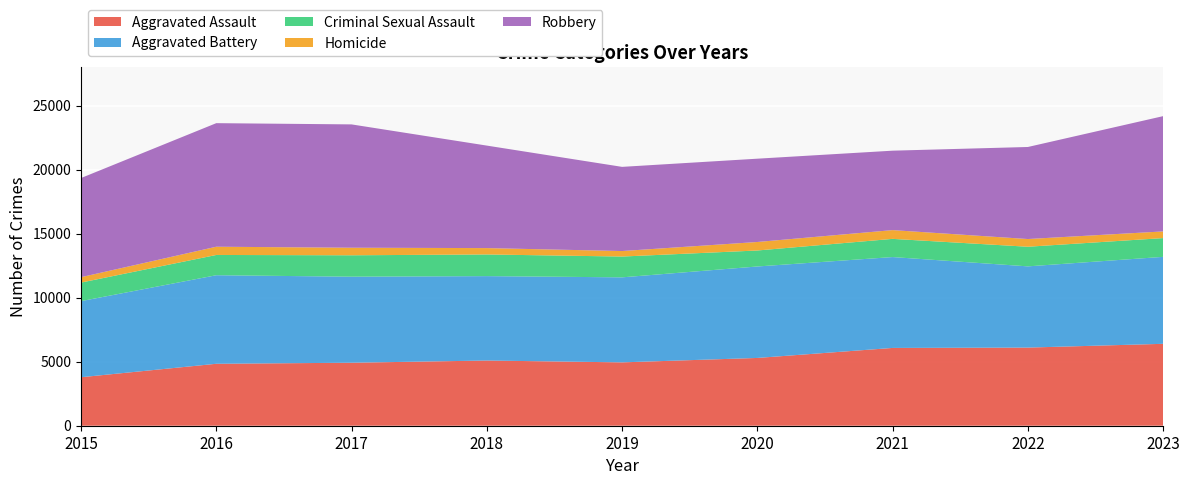

Reading left to right, extract all data points from this chart.

Aggravated Assault: 2015=3789	2016=4840	2017=4922	2018=5094	2019=4950	2020=5296	2021=6078	2022=6105	2023=6399
Aggravated Battery: 2015=5946	2016=6919	2017=6722	2018=6595	2019=6643	2020=7146	2021=7100	2022=6346	2023=6795
Criminal Sexual Assault: 2015=1449	2016=1583	2017=1673	2018=1692	2019=1625	2020=1249	2021=1421	2022=1533	2023=1466
Homicide: 2015=423	2016=644	2017=591	2018=498	2019=431	2020=665	2021=685	2022=603	2023=522
Robbery: 2015=7745	2016=9654	2017=9635	2018=8008	2019=6576	2020=6508	2021=6206	2022=7191	2023=9006